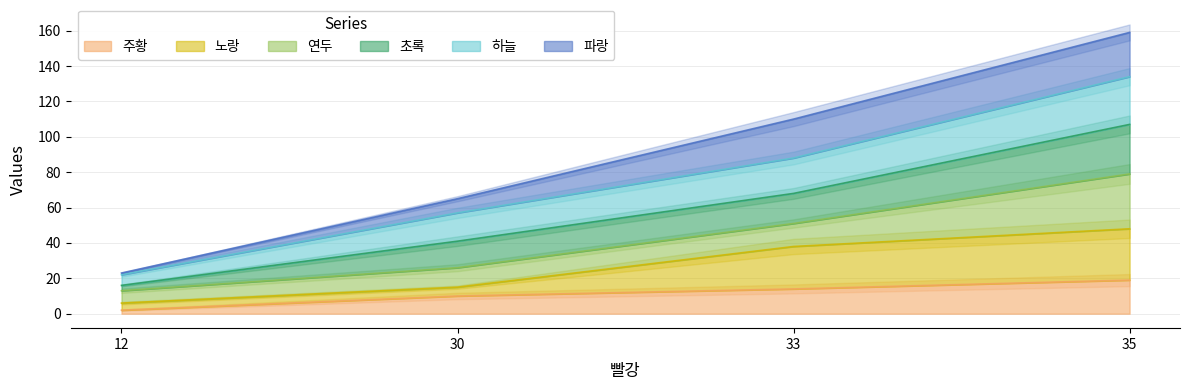

True or false: 하늘 and 노랑 intersect in this chart.

False